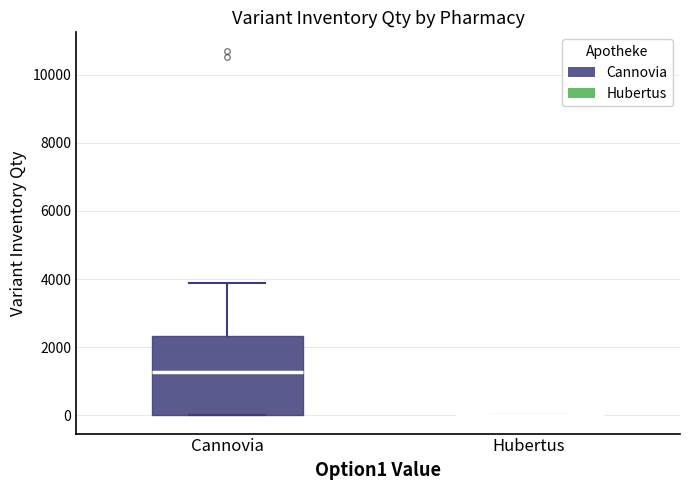

Comparing the boxes themselves (not the whiskers), which one is the tallest?

Сannovia